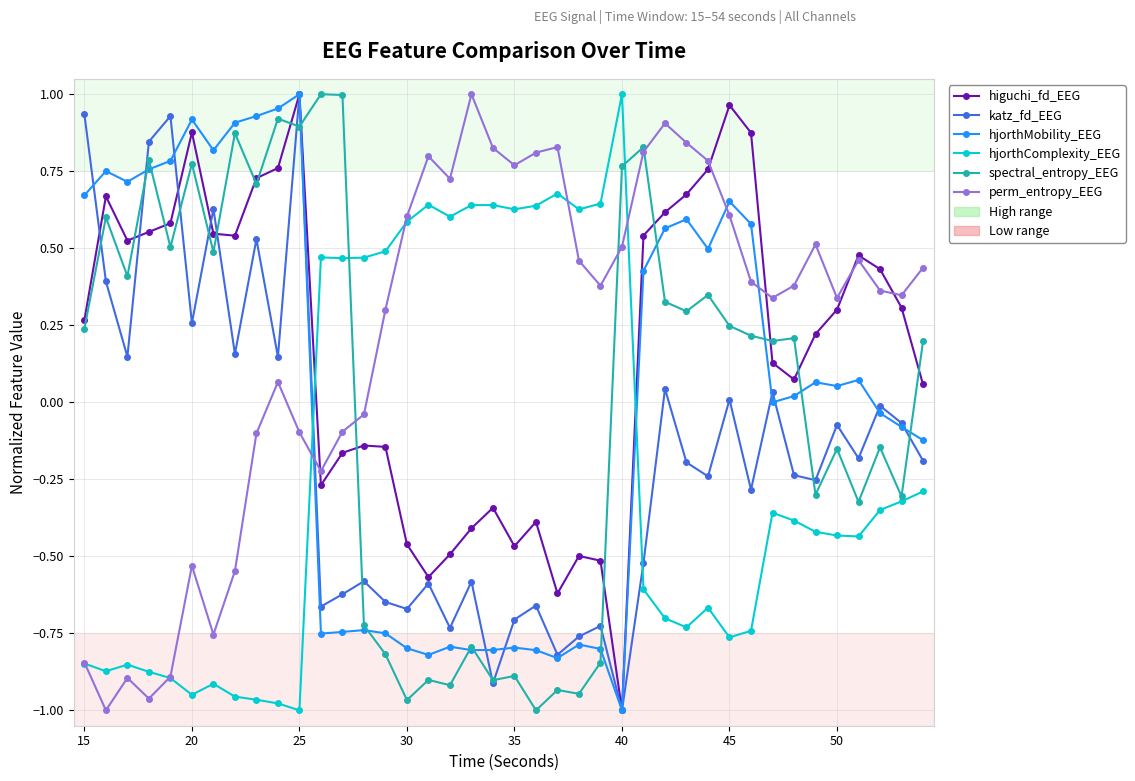

After their last crossing, which series has the higher values: katz_fd_EEG or hjorthComplexity_EEG?

katz_fd_EEG